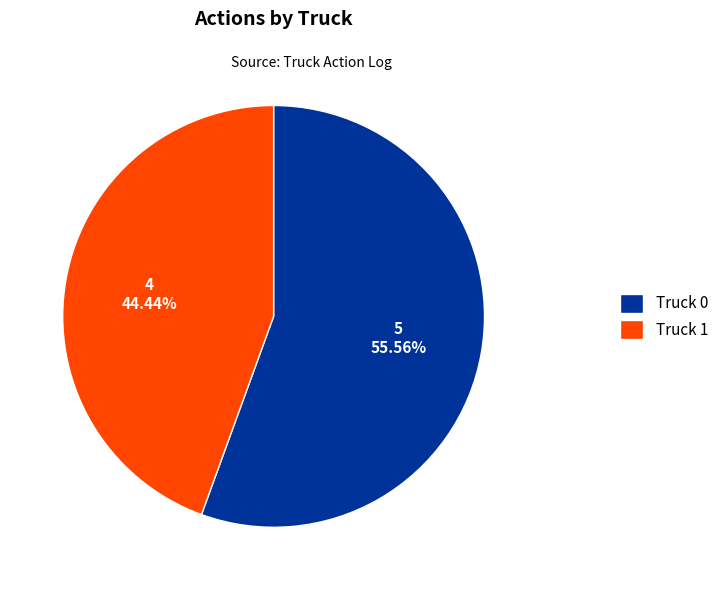

Between Truck 1 and Truck 0, which is larger?

Truck 0